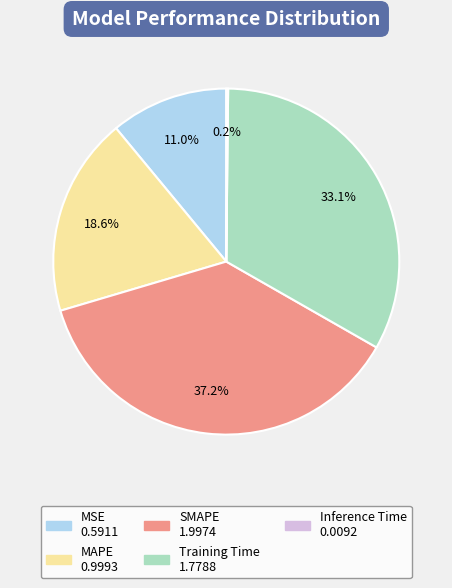

Is there a majority slice in this chart?

No